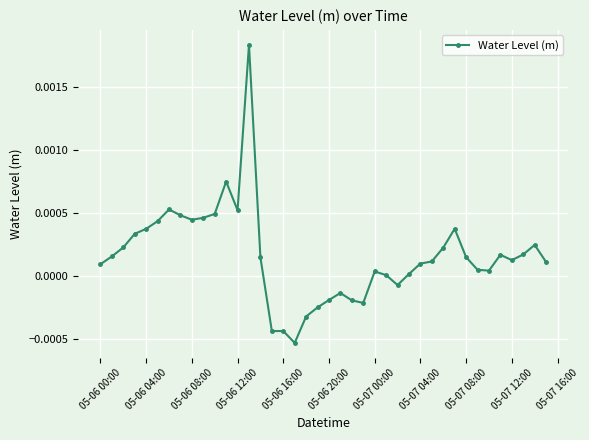

Count the number of categories in the chart.

40